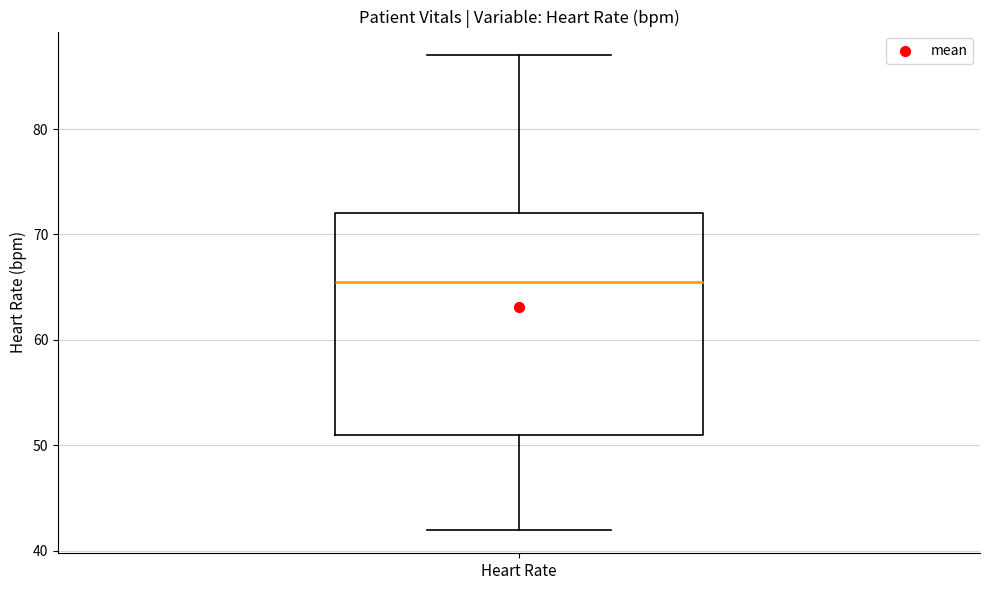

Where is the upper edge of the box for Heart Rate on the y-axis? The values are not printed on the chart, so give them approximately, as read against the axis.

72